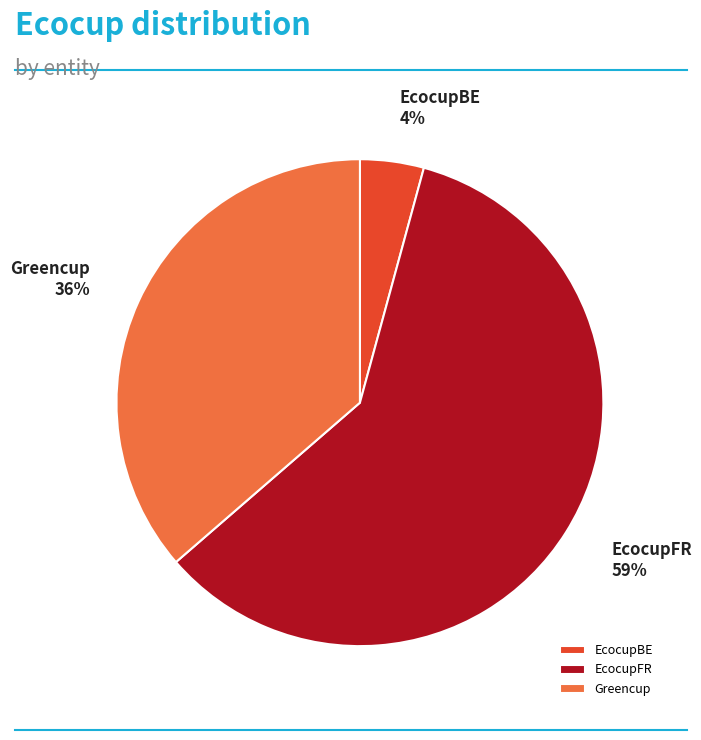

To the nearest percent, what is the difference between the Greencup and EcocupBE slice percentages?

32%